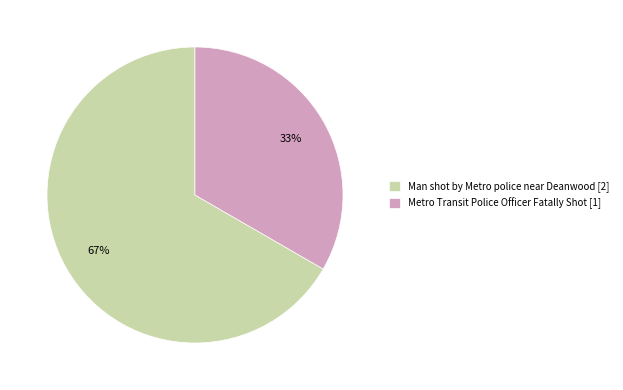

Approximately how many times larger is the value at Man shot by Metro police near Deanwood [2] compared to Metro Transit Police Officer Fatally Shot [1]?

2.0